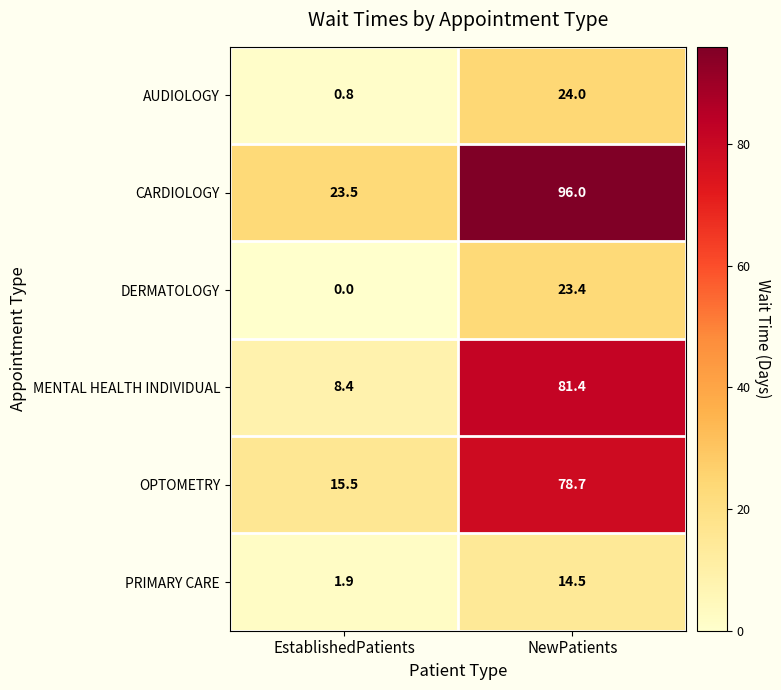

At which category does the chart reach its peak across all series?

NewPatients